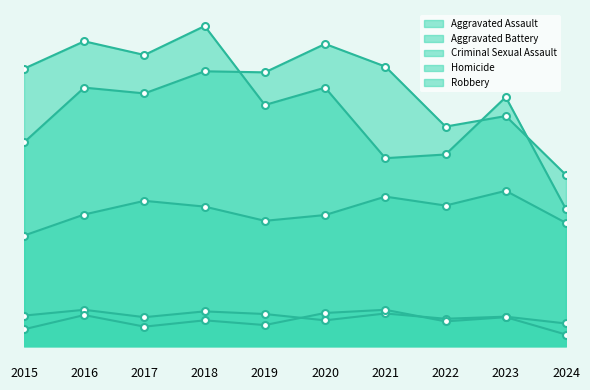

Is it true that Robbery equals 473 at 2023?

True